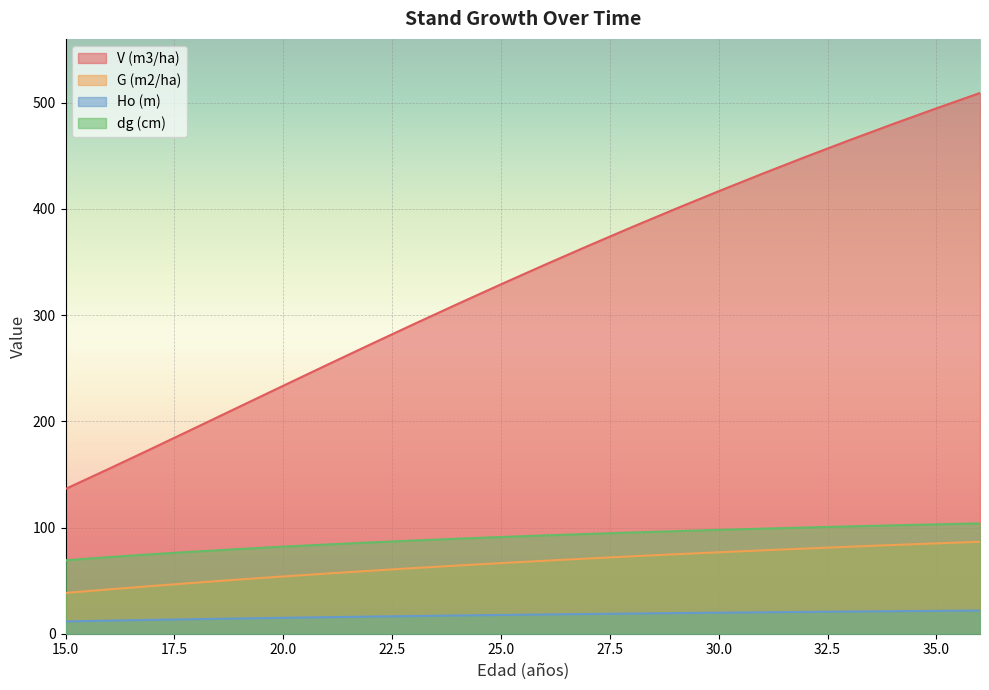

Between 28 and 32, which series saw the biggest shift?

V (m3/ha)